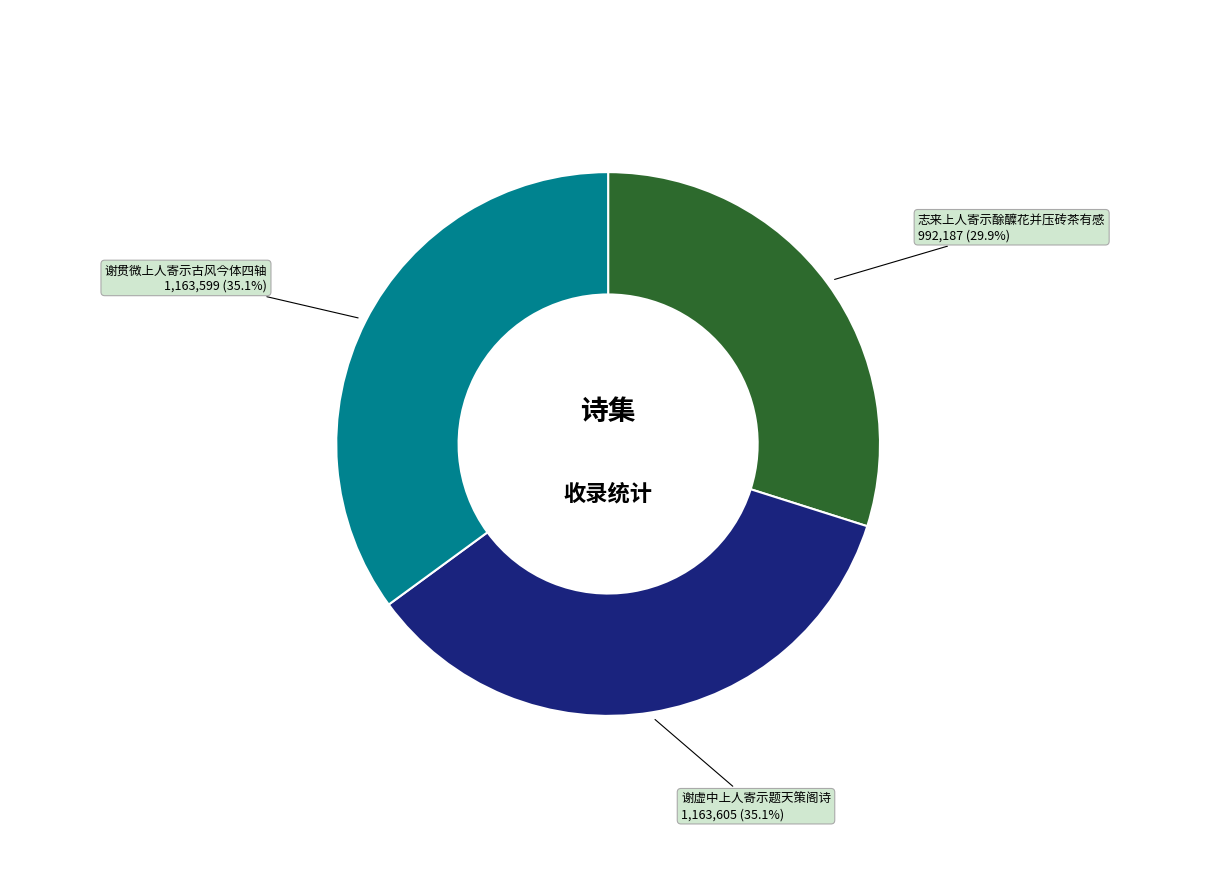

Which category has the smallest portion of the pie?

志来上人寄示酴醾花并压砖茶有感